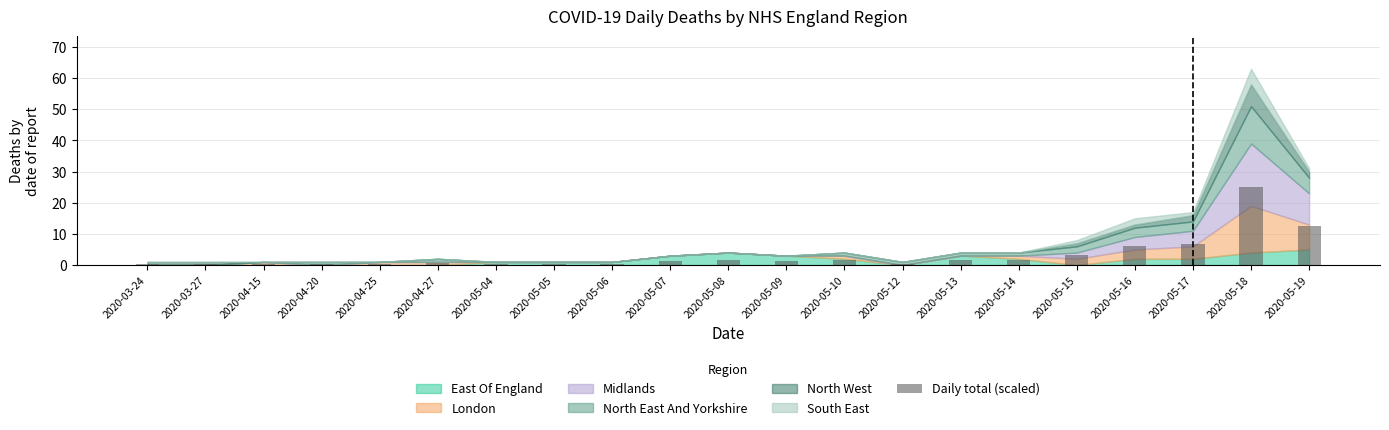

Reading left to right, what are all the values shown in this chart?

2020-03-24=0.4	2020-03-27=0.4	2020-04-15=0.4	2020-04-20=0.4	2020-04-25=0.4	2020-04-27=0.8	2020-05-04=0.4	2020-05-05=0.4	2020-05-06=0.4	2020-05-07=1.2	2020-05-08=1.6	2020-05-09=1.2	2020-05-10=1.6	2020-05-12=0.4	2020-05-13=1.6	2020-05-14=1.6	2020-05-15=3.2	2020-05-16=6.0	2020-05-17=6.8	2020-05-18=25.2	2020-05-19=12.4